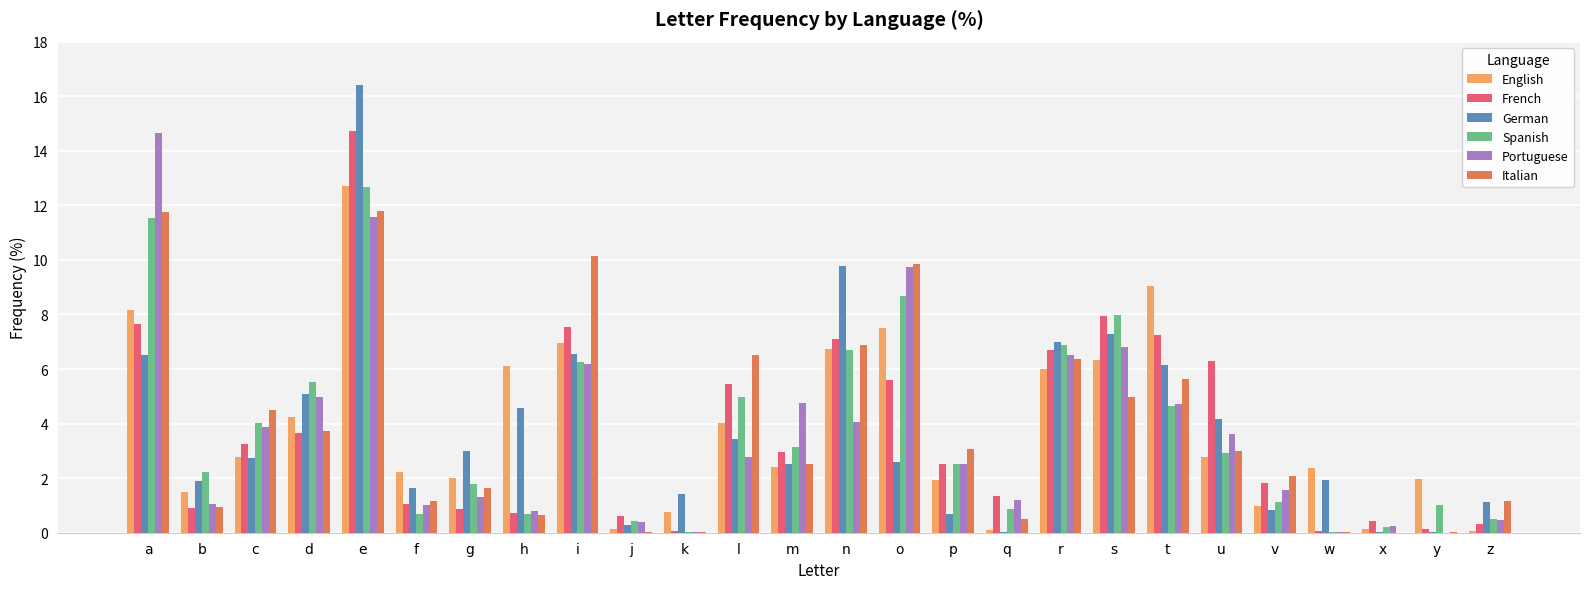

What is the total value across all series at r?

39.5